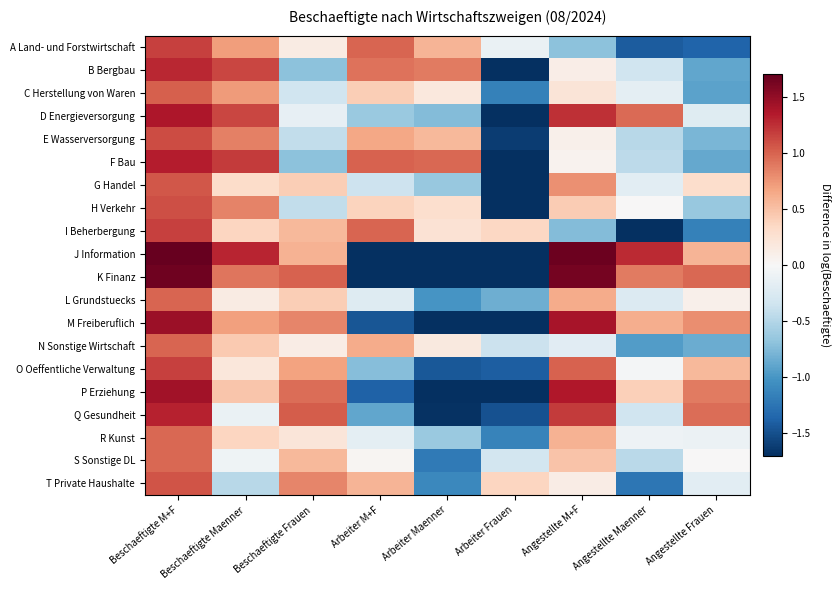

Reading left to right, what are all the values shown in this chart?

A Land- und Forstwirtschaft: Beschaeftigte M+F=1.2	Beschaeftigte Maenner=0.7	Beschaeftigte Frauen=0.1	Arbeiter M+F=1.0	Arbeiter Maenner=0.6	Arbeiter Frauen=-0.1	Angestellte M+F=-0.7	Angestellte Maenner=-1.4	Angestellte Frauen=-1.4
B Bergbau: Beschaeftigte M+F=1.3	Beschaeftigte Maenner=1.1	Beschaeftigte Frauen=-0.7	Arbeiter M+F=0.9	Arbeiter Maenner=0.9	Arbeiter Frauen=-2.4	Angestellte M+F=0.1	Angestellte Maenner=-0.3	Angestellte Frauen=-0.9
C Herstellung von Waren: Beschaeftigte M+F=1.0	Beschaeftigte Maenner=0.7	Beschaeftigte Frauen=-0.3	Arbeiter M+F=0.4	Arbeiter Maenner=0.2	Arbeiter Frauen=-1.2	Angestellte M+F=0.2	Angestellte Maenner=-0.2	Angestellte Frauen=-0.9
D Energieversorgung: Beschaeftigte M+F=1.4	Beschaeftigte Maenner=1.1	Beschaeftigte Frauen=-0.1	Arbeiter M+F=-0.6	Arbeiter Maenner=-0.7	Arbeiter Frauen=-3.0	Angestellte M+F=1.2	Angestellte Maenner=1.0	Angestellte Frauen=-0.2
E Wasserversorgung: Beschaeftigte M+F=1.1	Beschaeftigte Maenner=0.9	Beschaeftigte Frauen=-0.4	Arbeiter M+F=0.7	Arbeiter Maenner=0.6	Arbeiter Frauen=-1.6	Angestellte M+F=0.1	Angestellte Maenner=-0.5	Angestellte Frauen=-0.8
F Bau: Beschaeftigte M+F=1.3	Beschaeftigte Maenner=1.2	Beschaeftigte Frauen=-0.7	Arbeiter M+F=1.0	Arbeiter Maenner=1.0	Arbeiter Frauen=-2.5	Angestellte M+F=0.1	Angestellte Maenner=-0.4	Angestellte Frauen=-0.9
G Handel: Beschaeftigte M+F=1.1	Beschaeftigte Maenner=0.3	Beschaeftigte Frauen=0.4	Arbeiter M+F=-0.3	Arbeiter Maenner=-0.6	Arbeiter Frauen=-1.7	Angestellte M+F=0.8	Angestellte Maenner=-0.2	Angestellte Frauen=0.3
H Verkehr: Beschaeftigte M+F=1.1	Beschaeftigte Maenner=0.8	Beschaeftigte Frauen=-0.4	Arbeiter M+F=0.4	Arbeiter Maenner=0.3	Arbeiter Frauen=-2.0	Angestellte M+F=0.4	Angestellte Maenner=0.0	Angestellte Frauen=-0.6
I Beherbergung: Beschaeftigte M+F=1.2	Beschaeftigte Maenner=0.4	Beschaeftigte Frauen=0.6	Arbeiter M+F=1.0	Arbeiter Maenner=0.3	Arbeiter Frauen=0.4	Angestellte M+F=-0.7	Angestellte Maenner=-1.8	Angestellte Frauen=-1.2
J Information: Beschaeftigte M+F=1.7	Beschaeftigte Maenner=1.3	Beschaeftigte Frauen=0.6	Arbeiter M+F=-1.8	Arbeiter Maenner=-2.2	Arbeiter Frauen=-3.1	Angestellte M+F=1.7	Angestellte Maenner=1.3	Angestellte Frauen=0.6
K Finanz: Beschaeftigte M+F=1.7	Beschaeftigte Maenner=0.9	Beschaeftigte Frauen=1.0	Arbeiter M+F=-1.9	Arbeiter Maenner=-2.7	Arbeiter Frauen=-2.5	Angestellte M+F=1.6	Angestellte Maenner=0.9	Angestellte Frauen=1.0
L Grundstuecks: Beschaeftigte M+F=1.0	Beschaeftigte Maenner=0.1	Beschaeftigte Frauen=0.4	Arbeiter M+F=-0.2	Arbeiter Maenner=-1.0	Arbeiter Frauen=-0.8	Angestellte M+F=0.6	Angestellte Maenner=-0.2	Angestellte Frauen=0.1
M Freiberuflich: Beschaeftigte M+F=1.5	Beschaeftigte Maenner=0.7	Beschaeftigte Frauen=0.8	Arbeiter M+F=-1.5	Arbeiter Maenner=-2.0	Arbeiter Frauen=-2.4	Angestellte M+F=1.4	Angestellte Maenner=0.6	Angestellte Frauen=0.8
N Sonstige Wirtschaft: Beschaeftigte M+F=1.0	Beschaeftigte Maenner=0.4	Beschaeftigte Frauen=0.1	Arbeiter M+F=0.6	Arbeiter Maenner=0.2	Arbeiter Frauen=-0.4	Angestellte M+F=-0.2	Angestellte Maenner=-0.9	Angestellte Frauen=-0.8
O Oeffentliche Verwaltung: Beschaeftigte M+F=1.2	Beschaeftigte Maenner=0.2	Beschaeftigte Frauen=0.7	Arbeiter M+F=-0.7	Arbeiter Maenner=-1.4	Arbeiter Frauen=-1.4	Angestellte M+F=1.0	Angestellte Maenner=-0.0	Angestellte Frauen=0.6
P Erziehung: Beschaeftigte M+F=1.4	Beschaeftigte Maenner=0.5	Beschaeftigte Frauen=0.9	Arbeiter M+F=-1.4	Arbeiter Maenner=-2.1	Arbeiter Frauen=-2.0	Angestellte M+F=1.4	Angestellte Maenner=0.4	Angestellte Frauen=0.9
Q Gesundheit: Beschaeftigte M+F=1.3	Beschaeftigte Maenner=-0.1	Beschaeftigte Frauen=1.0	Arbeiter M+F=-0.9	Arbeiter Maenner=-1.7	Arbeiter Frauen=-1.5	Angestellte M+F=1.2	Angestellte Maenner=-0.3	Angestellte Frauen=1.0
R Kunst: Beschaeftigte M+F=1.0	Beschaeftigte Maenner=0.4	Beschaeftigte Frauen=0.2	Arbeiter M+F=-0.2	Arbeiter Maenner=-0.6	Arbeiter Frauen=-1.1	Angestellte M+F=0.6	Angestellte Maenner=-0.1	Angestellte Frauen=-0.1
S Sonstige DL: Beschaeftigte M+F=1.0	Beschaeftigte Maenner=-0.1	Beschaeftigte Frauen=0.6	Arbeiter M+F=0.0	Arbeiter Maenner=-1.2	Arbeiter Frauen=-0.3	Angestellte M+F=0.5	Angestellte Maenner=-0.5	Angestellte Frauen=0.0
T Private Haushalte: Beschaeftigte M+F=1.1	Beschaeftigte Maenner=-0.5	Beschaeftigte Frauen=0.8	Arbeiter M+F=0.6	Arbeiter Maenner=-1.1	Arbeiter Frauen=0.4	Angestellte M+F=0.1	Angestellte Maenner=-1.2	Angestellte Frauen=-0.2